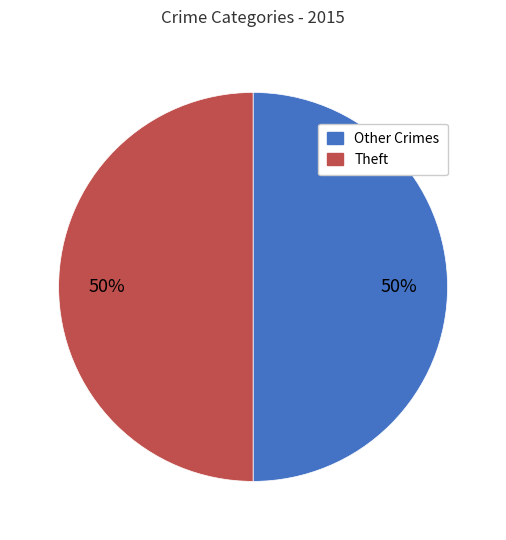

How many segments does this pie chart have?

2